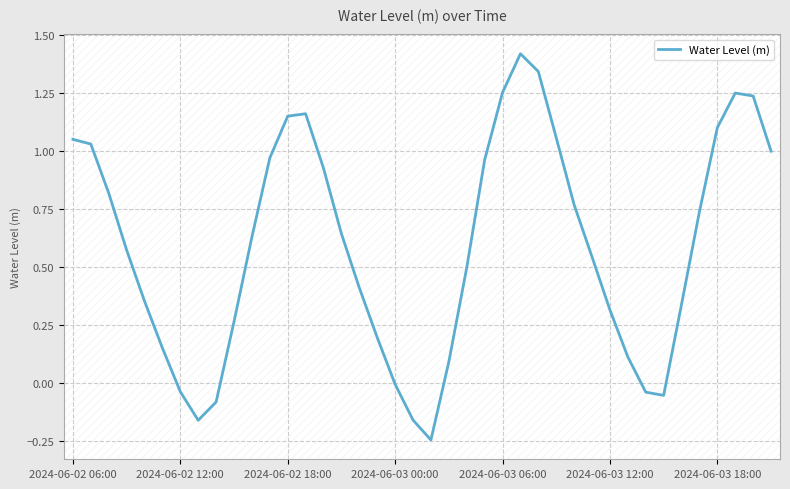

What is the sum of all values?

23.5